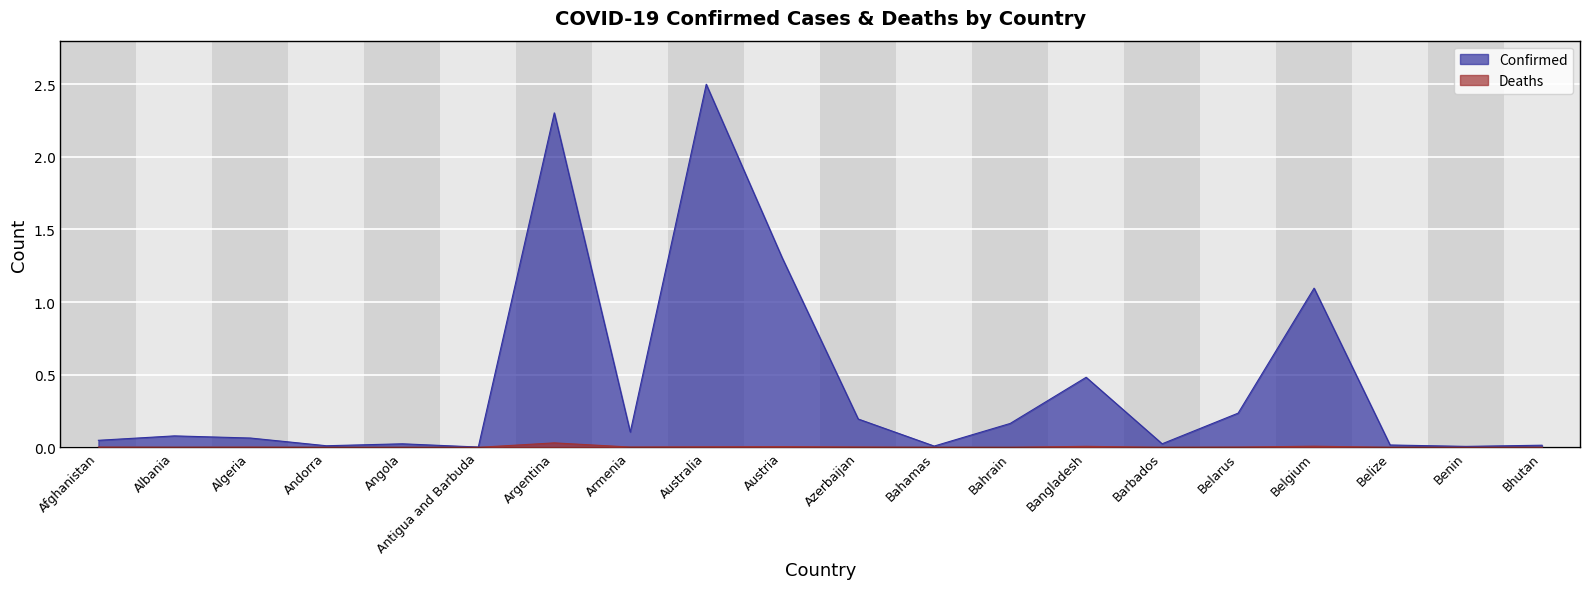

The Deaths series shows 0.0 at Antigua and Barbuda. True or false?

True